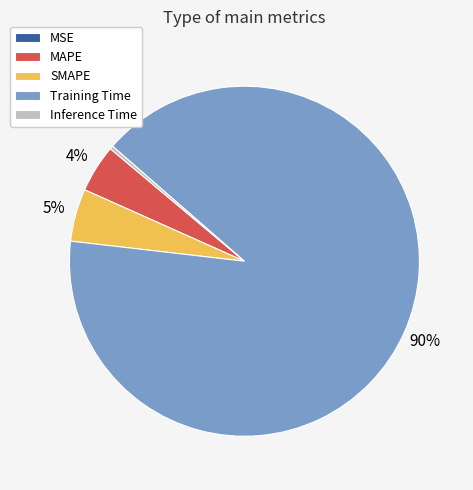

To the nearest percent, what is the average slice percentage?

20%